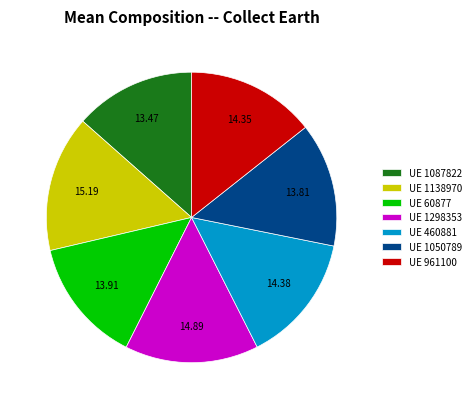

Do UE 1050789 and UE 1138970 together represent more than half of the pie?

No